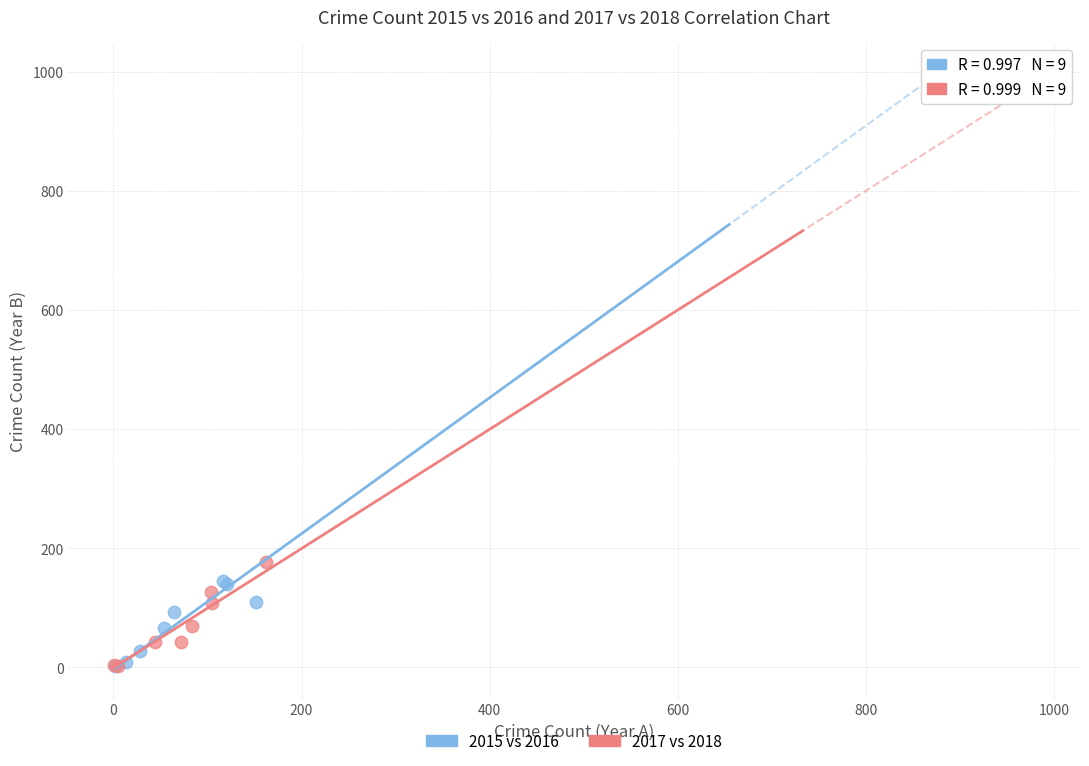

Which series has the largest Y range (max minus min)?

2015 vs 2016